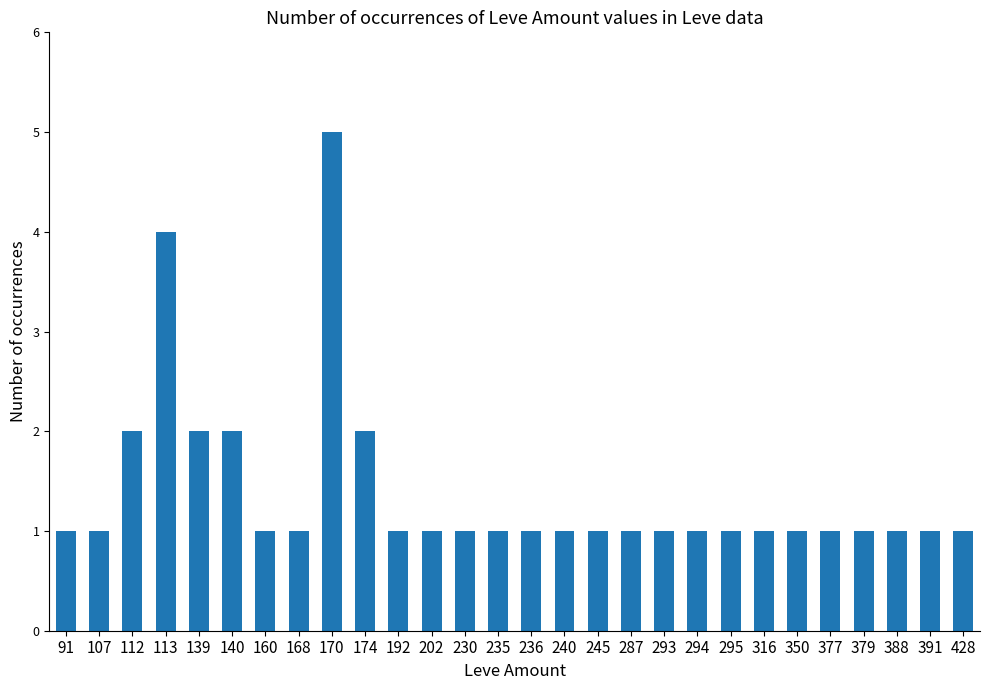

What is the maximum value shown in the chart?

5